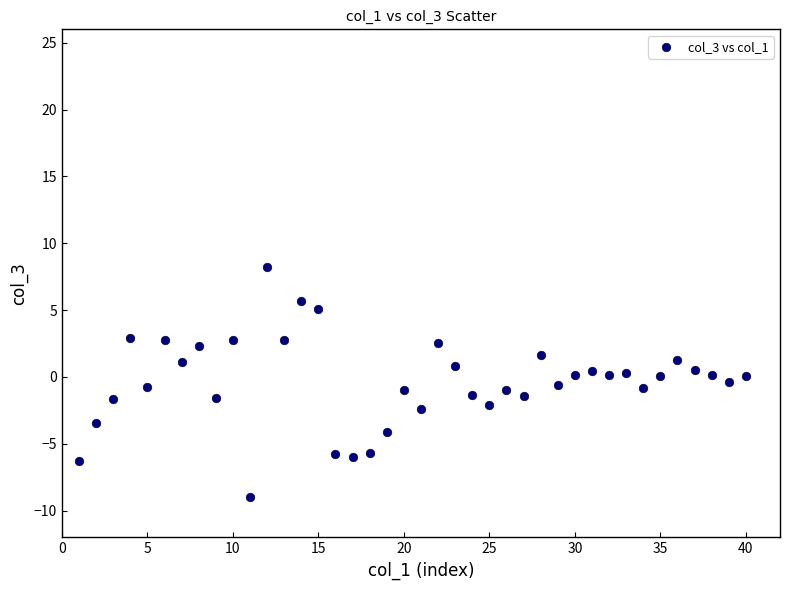

What is the range of X values (max minus min)?

39.0